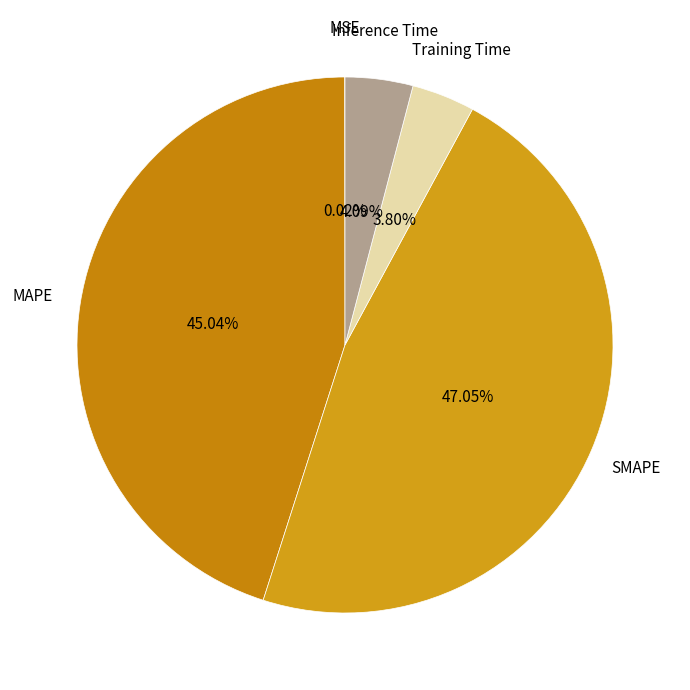

Do Inference Time and MAPE together represent more than half of the pie?

No